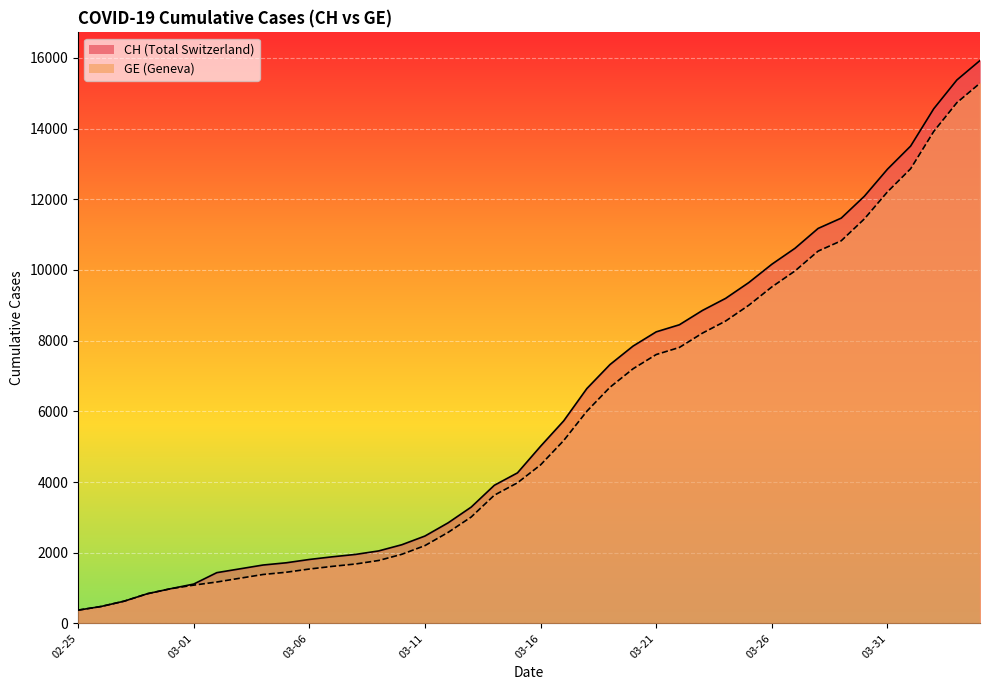

What position from the left is 2020-03-07?

12